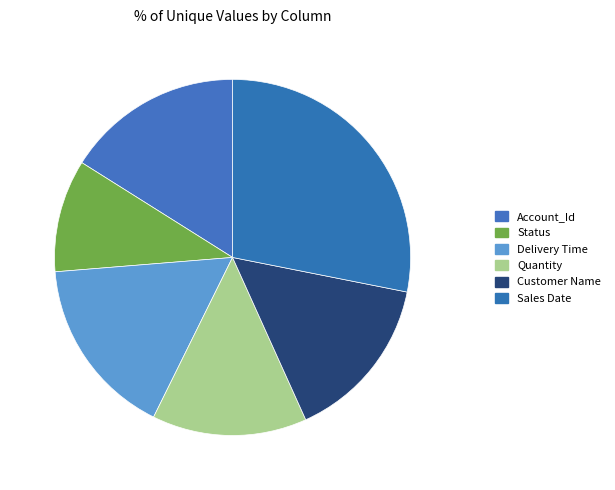

To the nearest percent, what is the combined percentage of Sales Date and Status?

38%